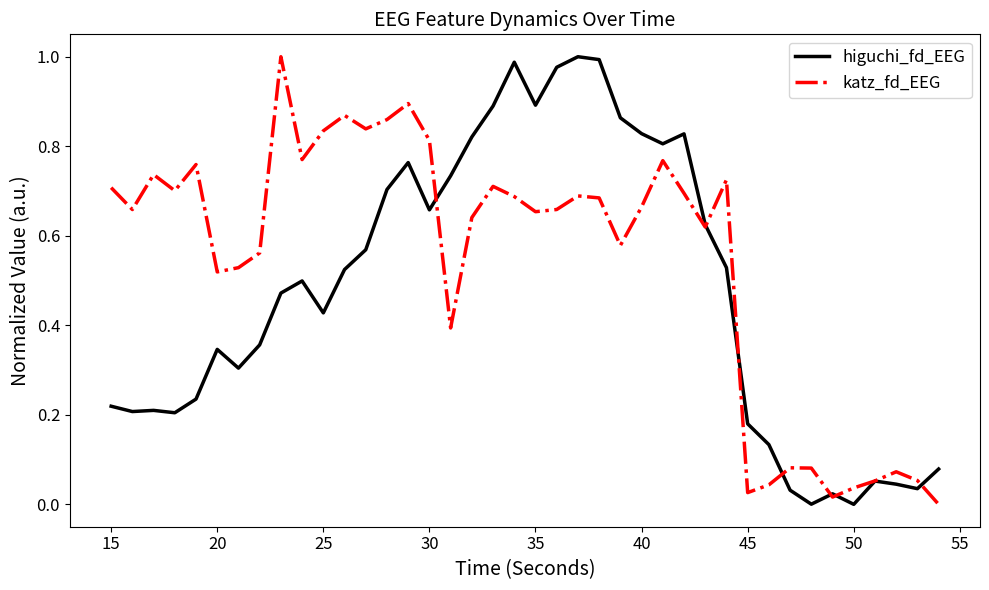

Which series has the largest total across all categories?

katz_fd_EEG